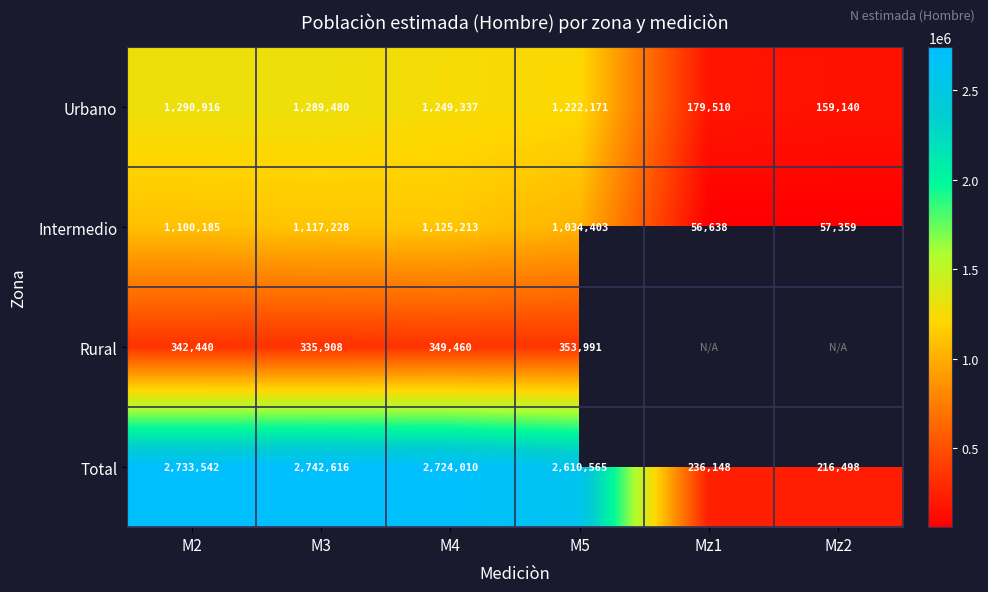

At which label does Total reach its peak?

M3